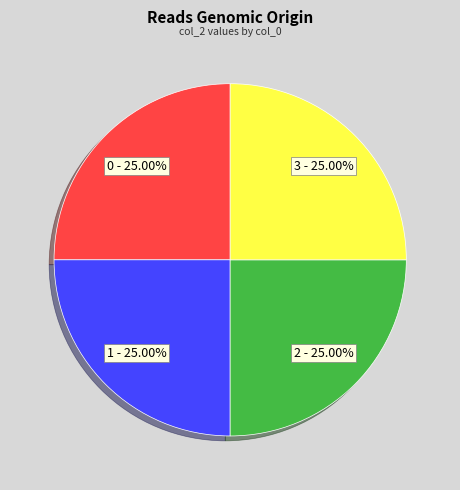

Does 2 represent more than half of the total?

No